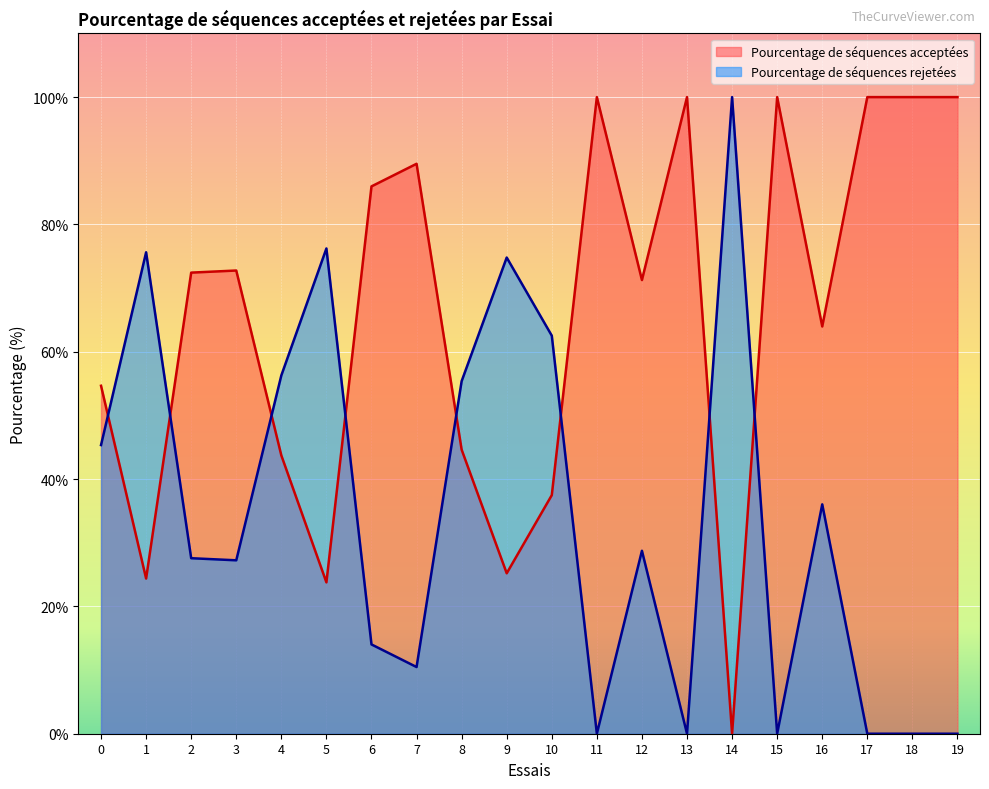

The Pourcentage de séquences rejetées series shows 27.2 at 3. True or false?

True